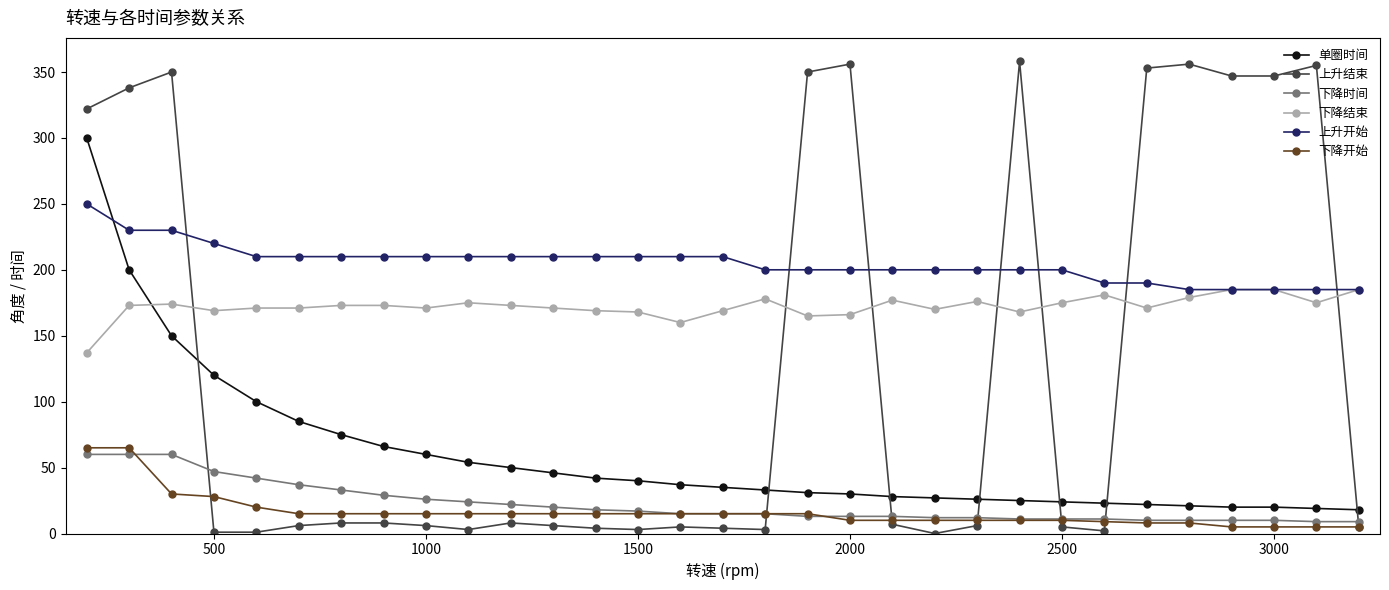

Which series has the largest range (max minus min)?

上升结束